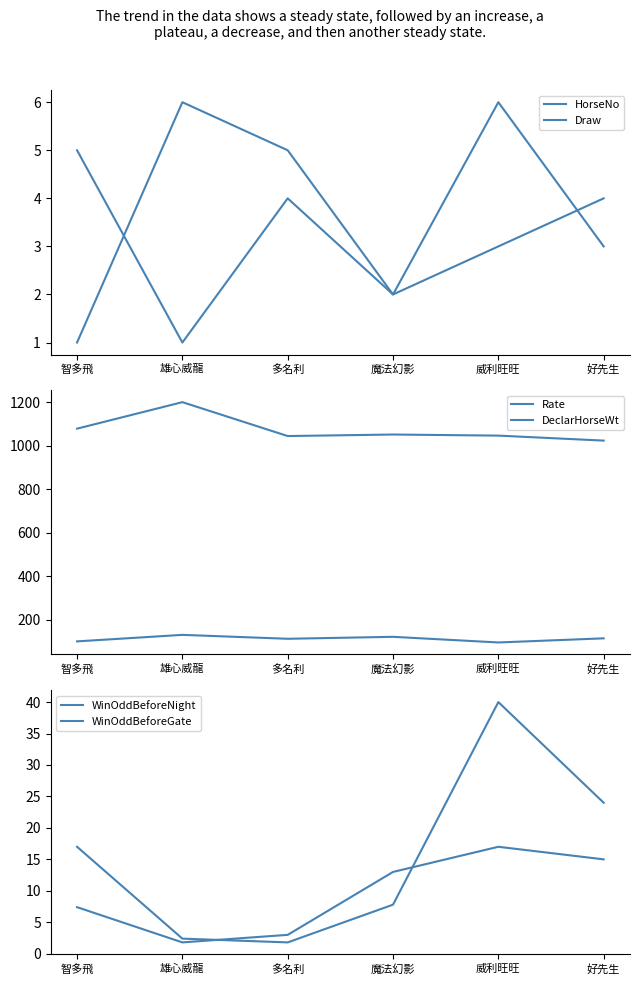

Which series has the widest spread of values?

DeclarHorseWt